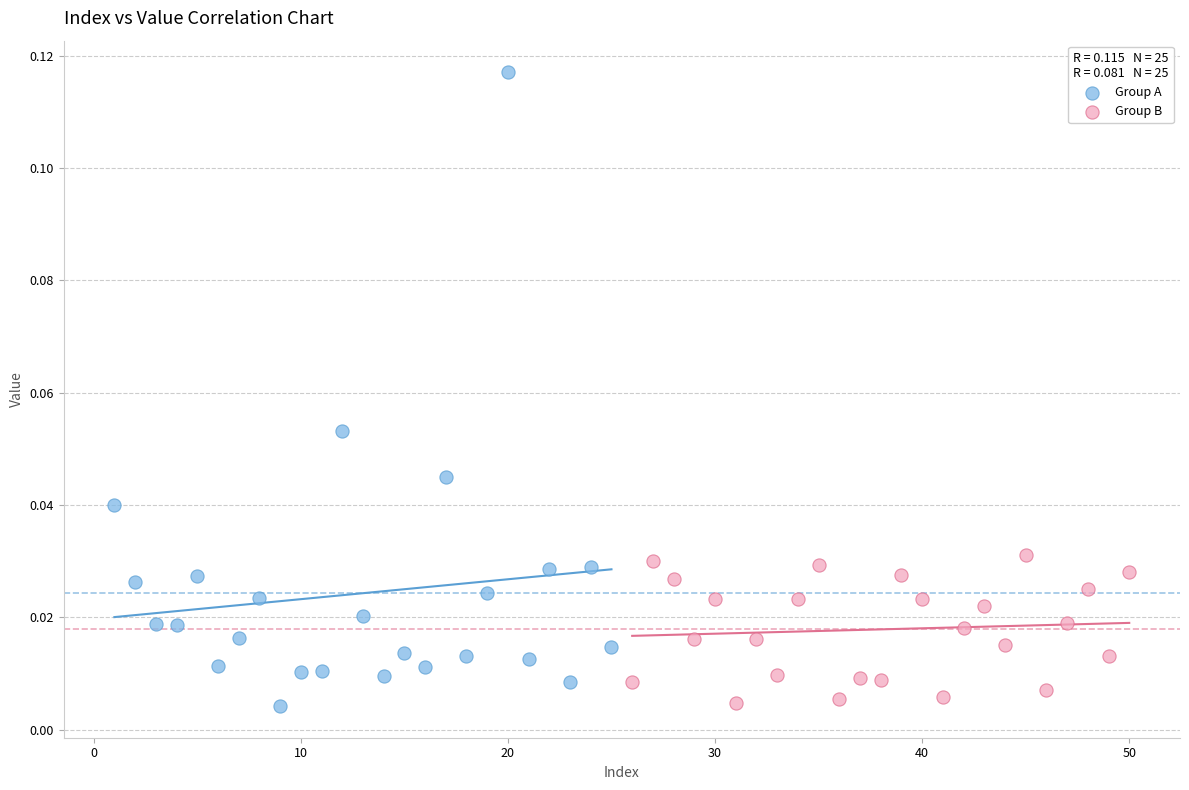

What are all the series names shown in the legend?

Group A, Group B